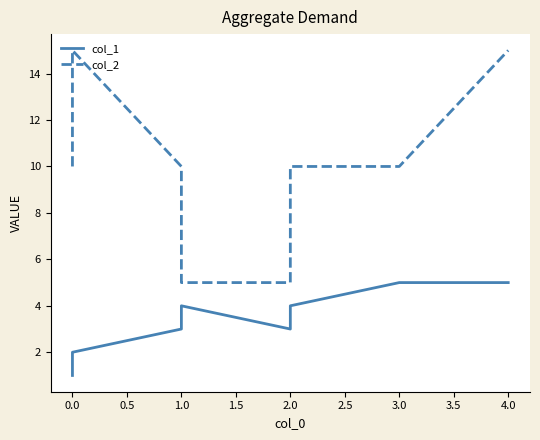

What is the value of the col_2 point at the 4th from the left?

5